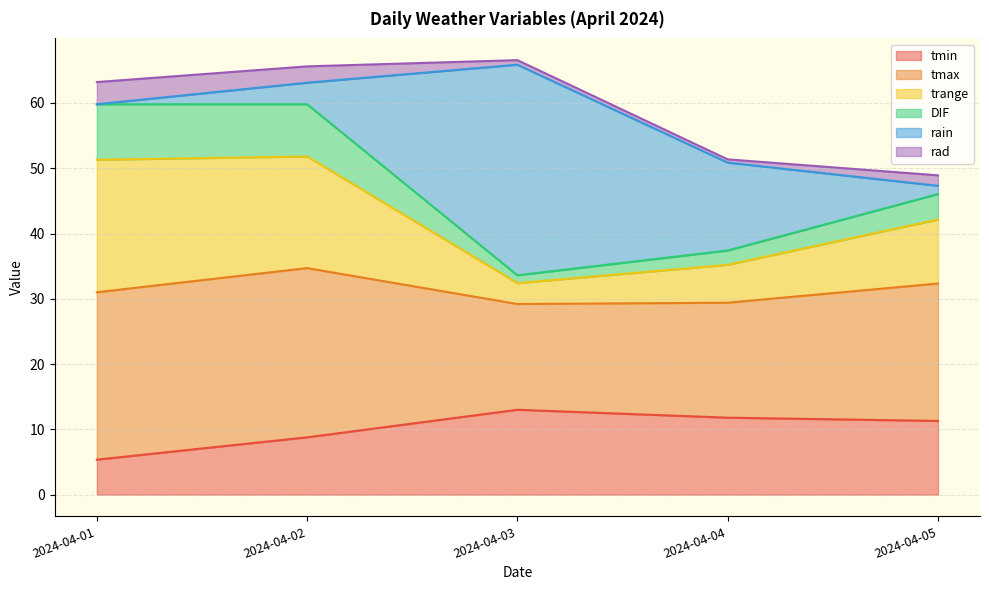

Is it true that tmin equals 18.4 at 2024-04-05?

False